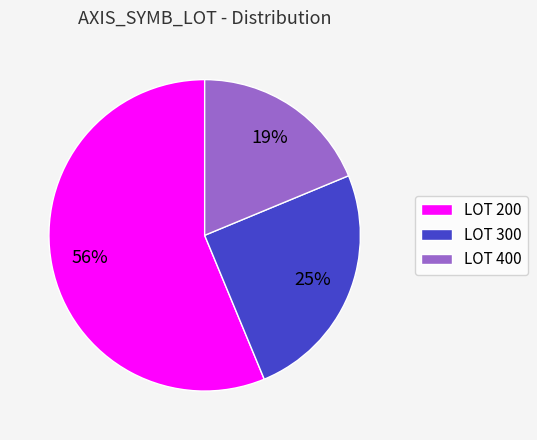

Rank the categories by value from lowest to highest.

LOT 400, LOT 300, LOT 200